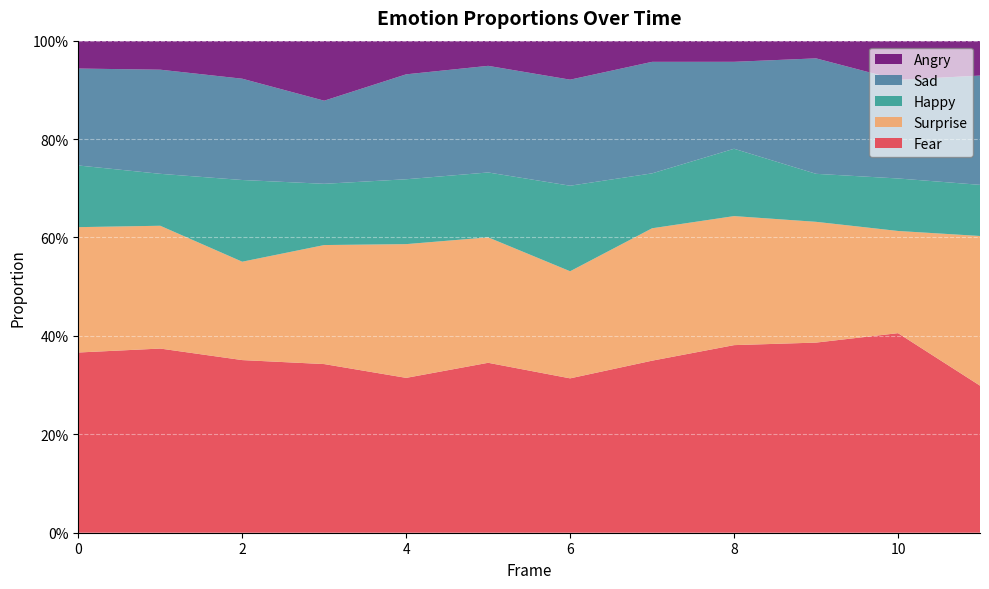

Reading right to left, transcribe all the data shown in this chart.

Fear: 11=0.3	10=0.4	9=0.4	8=0.4	7=0.3	6=0.3	5=0.3	4=0.3	3=0.3	2=0.4	1=0.4	0=0.4
Surprise: 11=0.3	10=0.2	9=0.2	8=0.3	7=0.3	6=0.2	5=0.3	4=0.3	3=0.2	2=0.2	1=0.2	0=0.3
Happy: 11=0.1	10=0.1	9=0.1	8=0.1	7=0.1	6=0.2	5=0.1	4=0.1	3=0.1	2=0.2	1=0.1	0=0.1
Sad: 11=0.2	10=0.2	9=0.2	8=0.2	7=0.2	6=0.2	5=0.2	4=0.2	3=0.2	2=0.2	1=0.2	0=0.2
Angry: 11=0.1	10=0.1	9=0.0	8=0.0	7=0.0	6=0.1	5=0.1	4=0.1	3=0.1	2=0.1	1=0.1	0=0.1